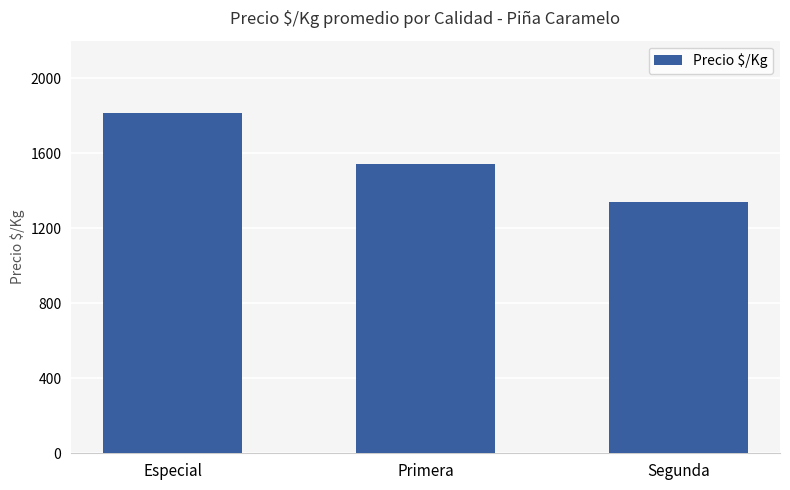

What is the difference between the values at Primera and Segunda?

205